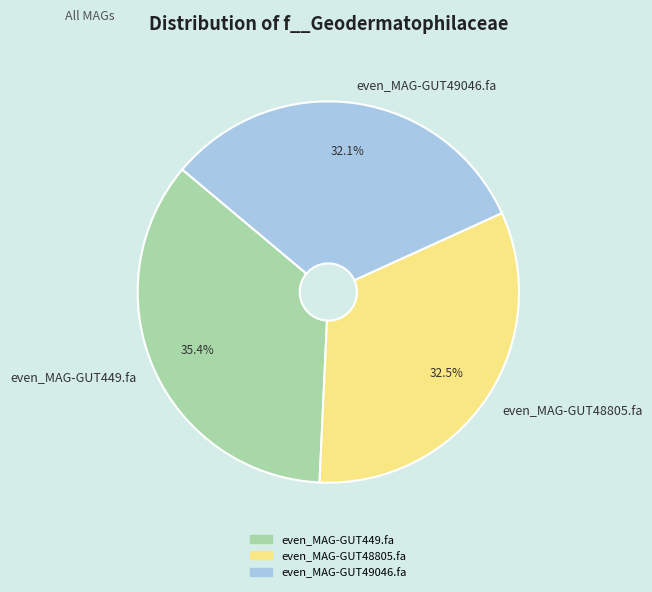

Is there a majority slice in this chart?

No